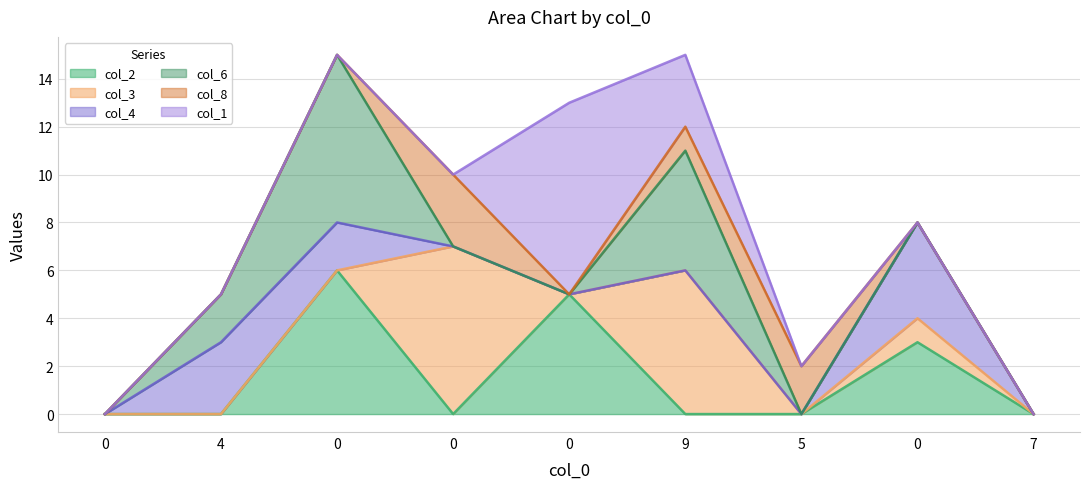

What is the difference between the col_4 values at 4 and 0?

3